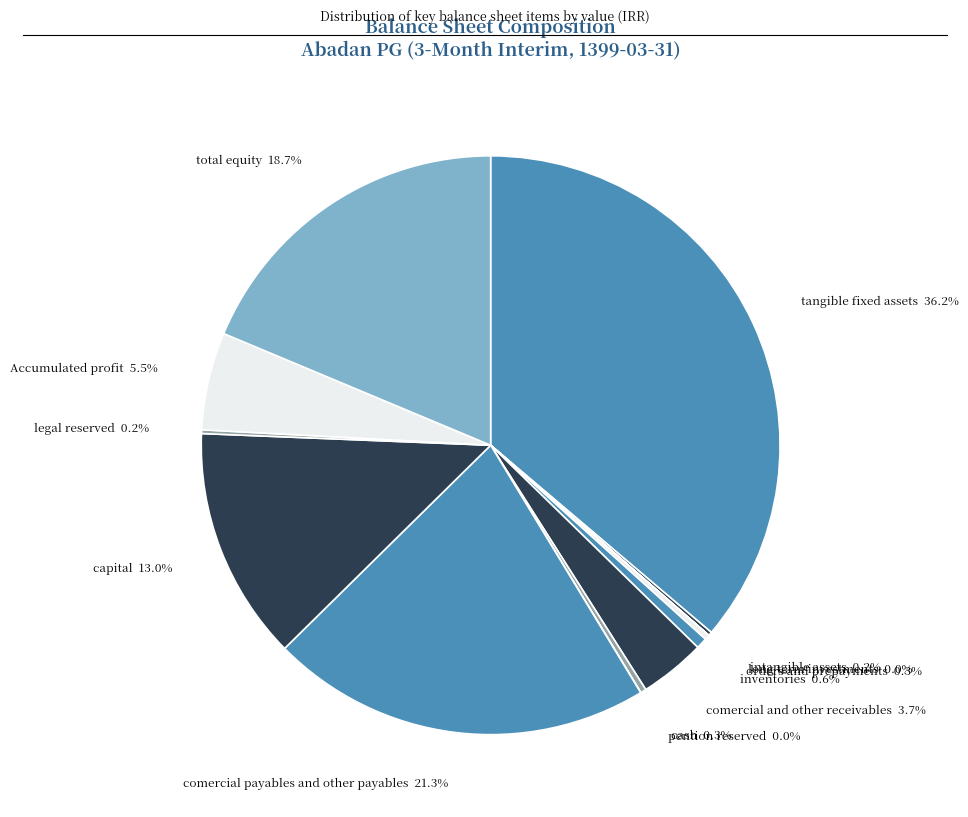

How much of the chart is everything except comercial and other receivables?

96.3%